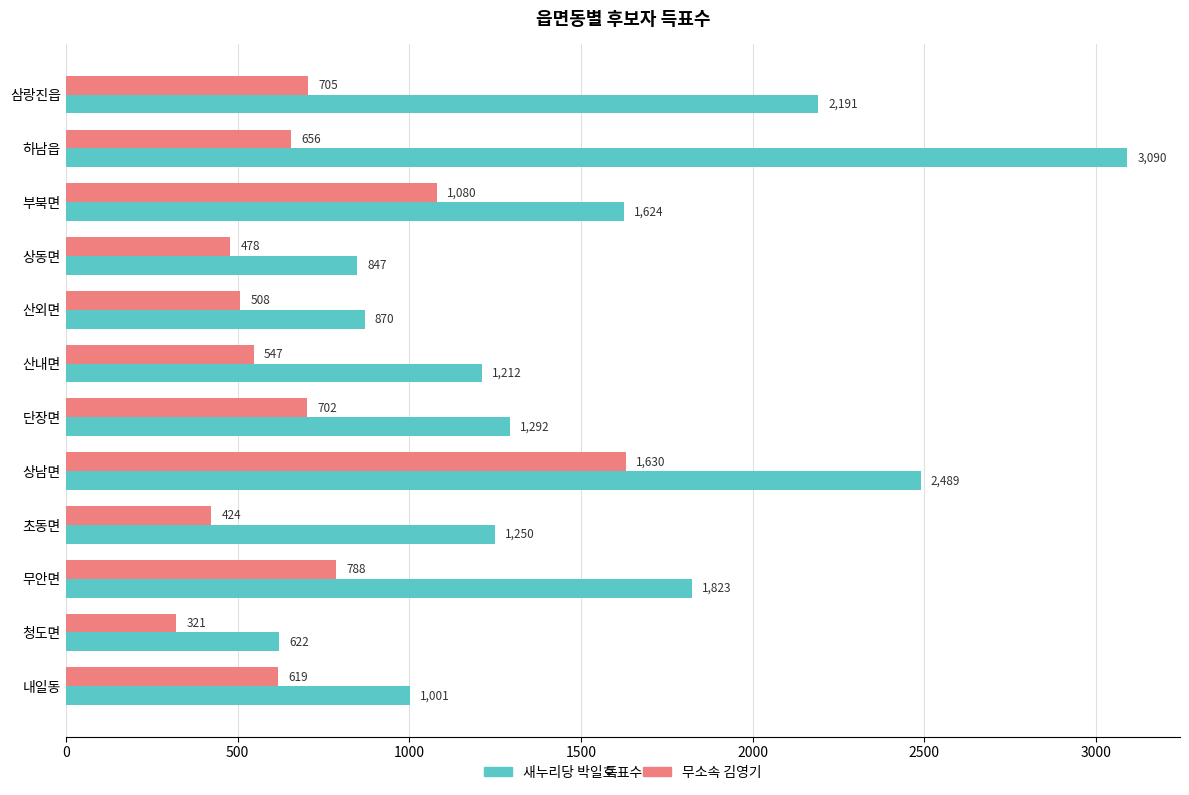

Which category has the highest value in the 새누리당 박일호 series?

하남읍